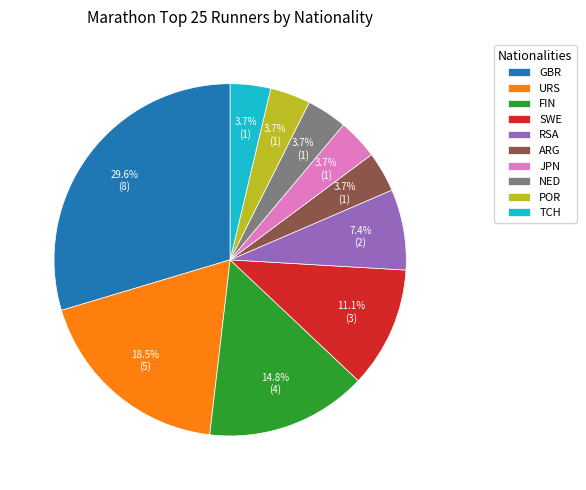

To the nearest percent, what is the difference between the URS and POR slice percentages?

15%